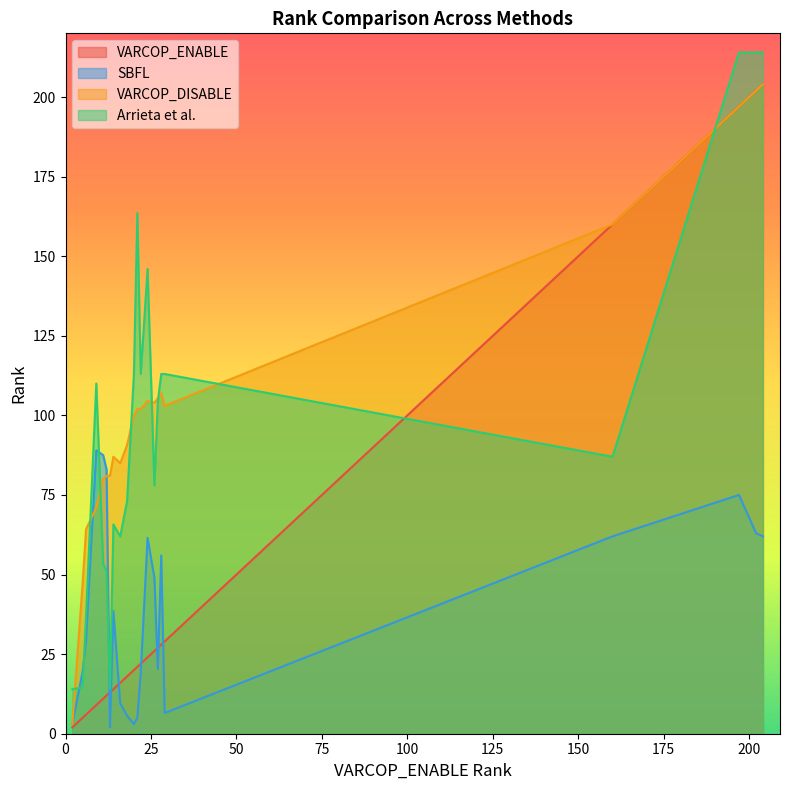

What is the difference between the Arrieta values at 33 and 13?

62